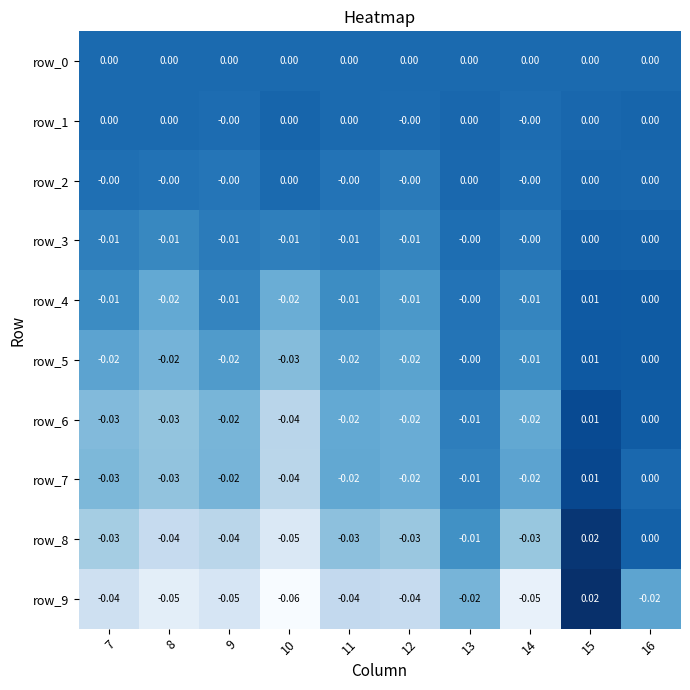

How many data points in row_5 are less than 0?

7